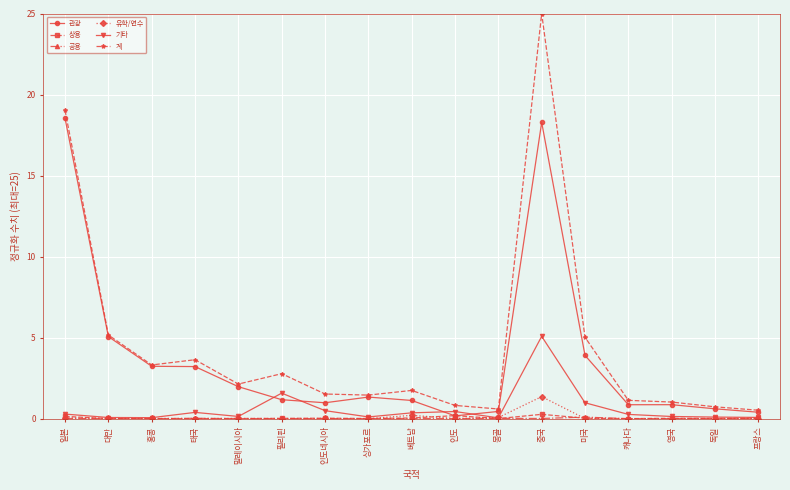

At which category does the chart reach its peak across all series?

중국